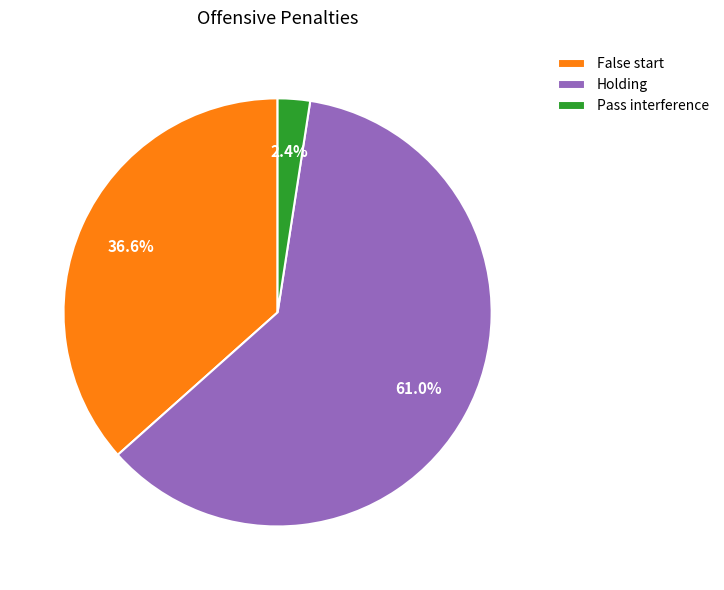

Count the number of slices in the pie.

3